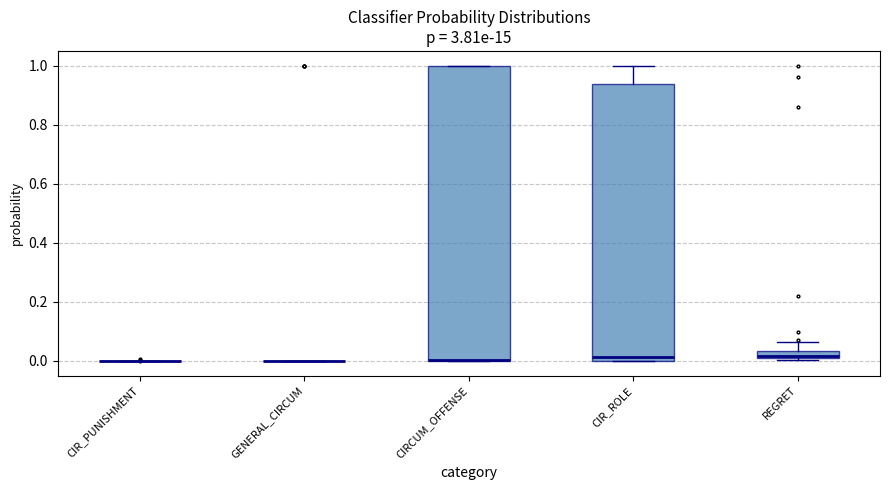

Comparing the boxes themselves (not the whiskers), which one is the tallest?

CIRCUM_OFFENSE